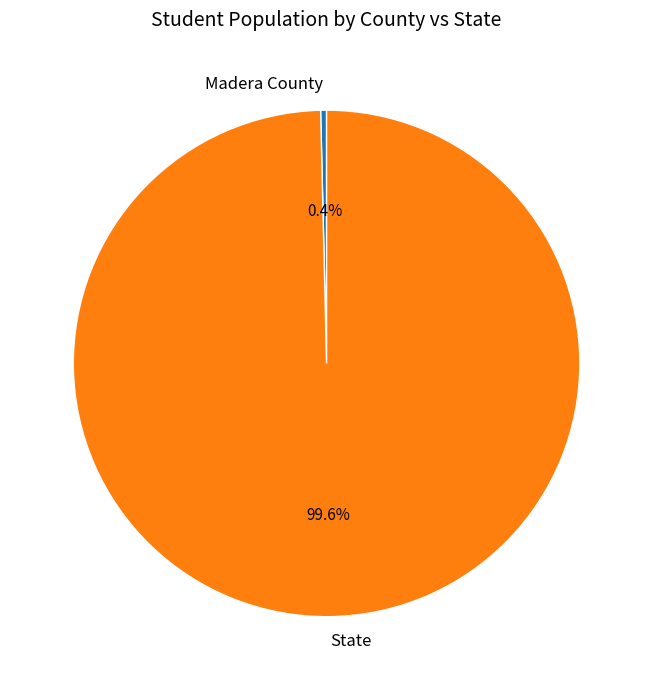

What percentage is NOT represented by State?

0.4%